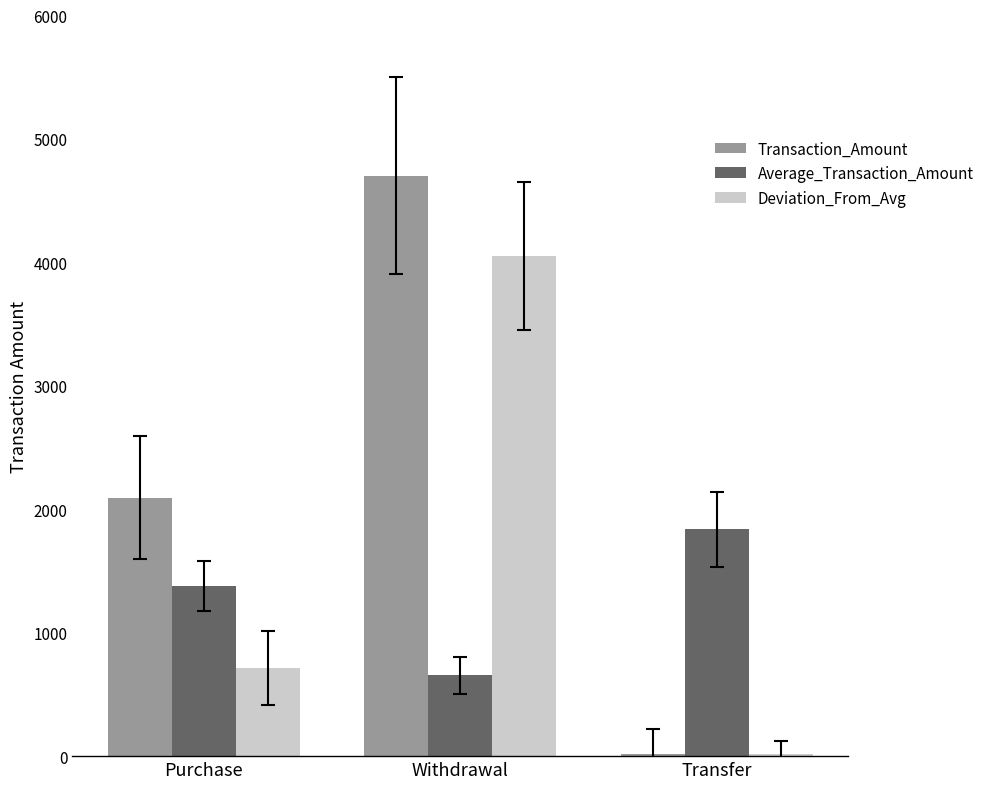

How many bars are there in total?

9